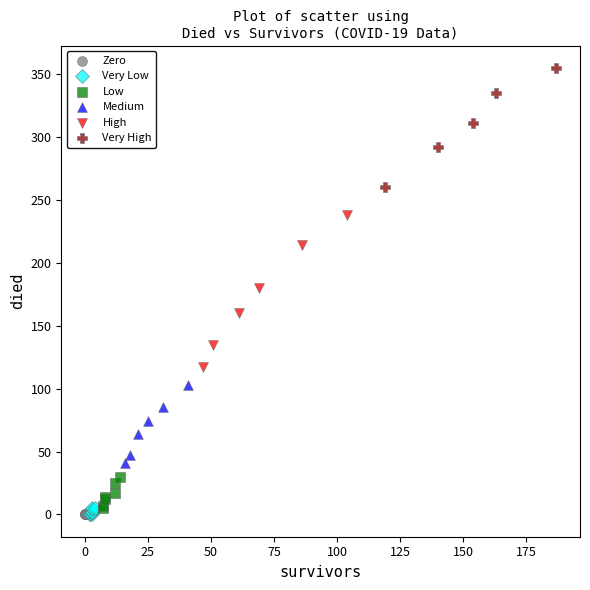

Which series reaches the maximum Y coordinate?

Very High